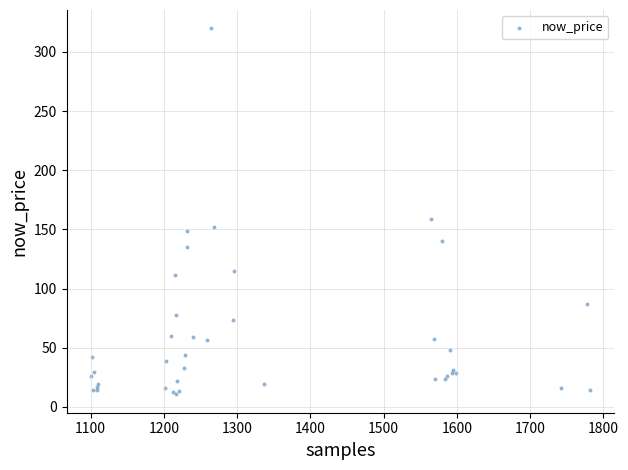

What Y value in the scatter plot is closest to 165?

159.0